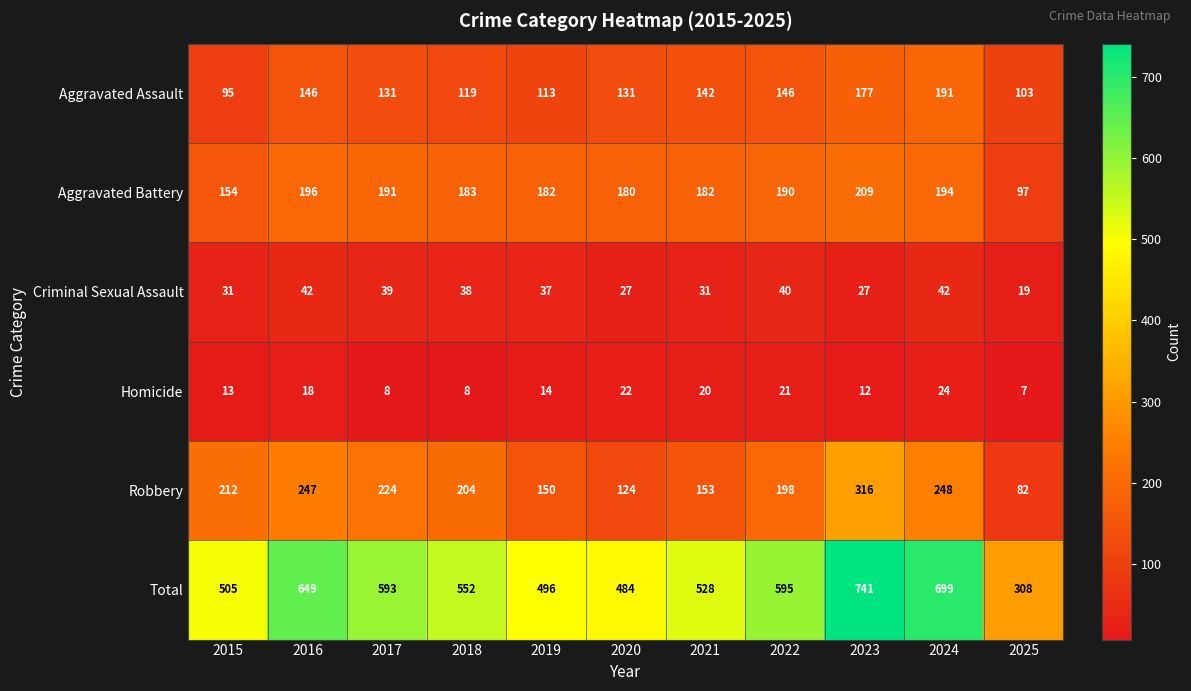

What is the sum of all Total values?

6150